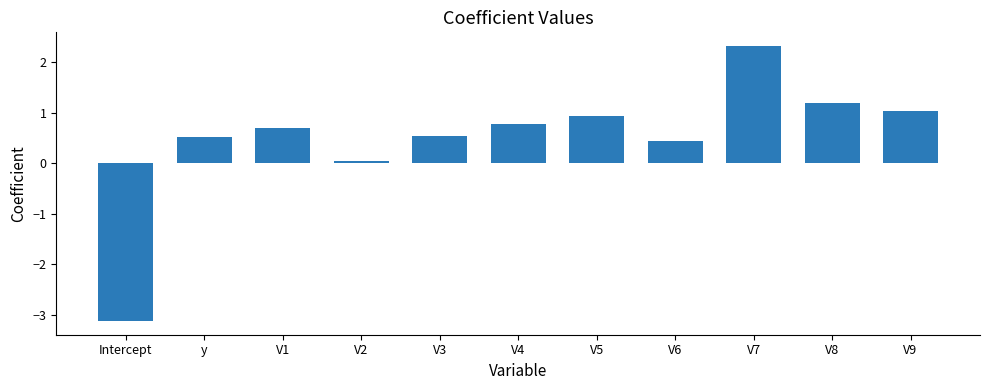

What is the difference between the values at V4 and V7?

1.5